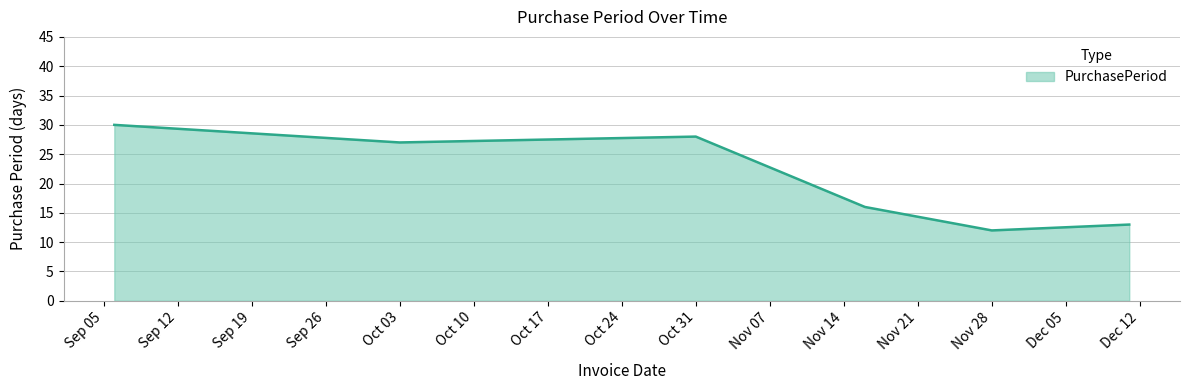

What is the greatest value displayed?

30